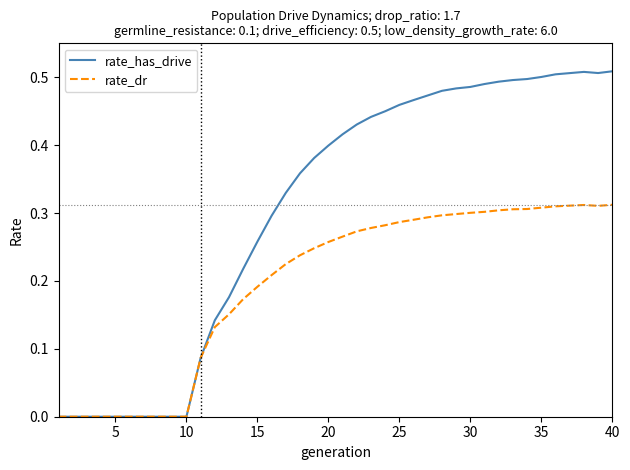

Which series has the largest total across all categories?

rate_has_drive